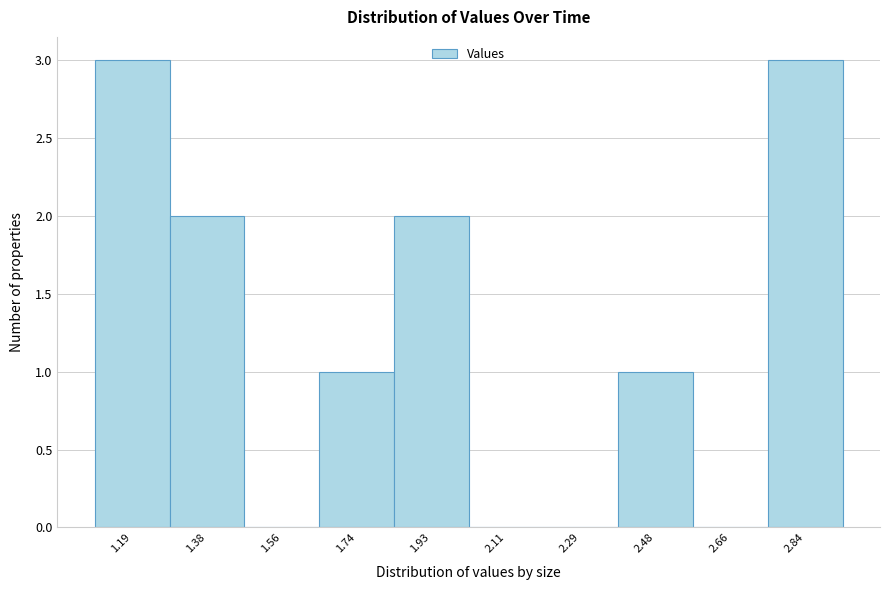

Reading left to right, what are all the values shown in this chart?

1.19=3	1.38=2	1.56=0	1.74=1	1.93=2	2.11=0	2.29=0	2.48=1	2.66=0	2.84=3